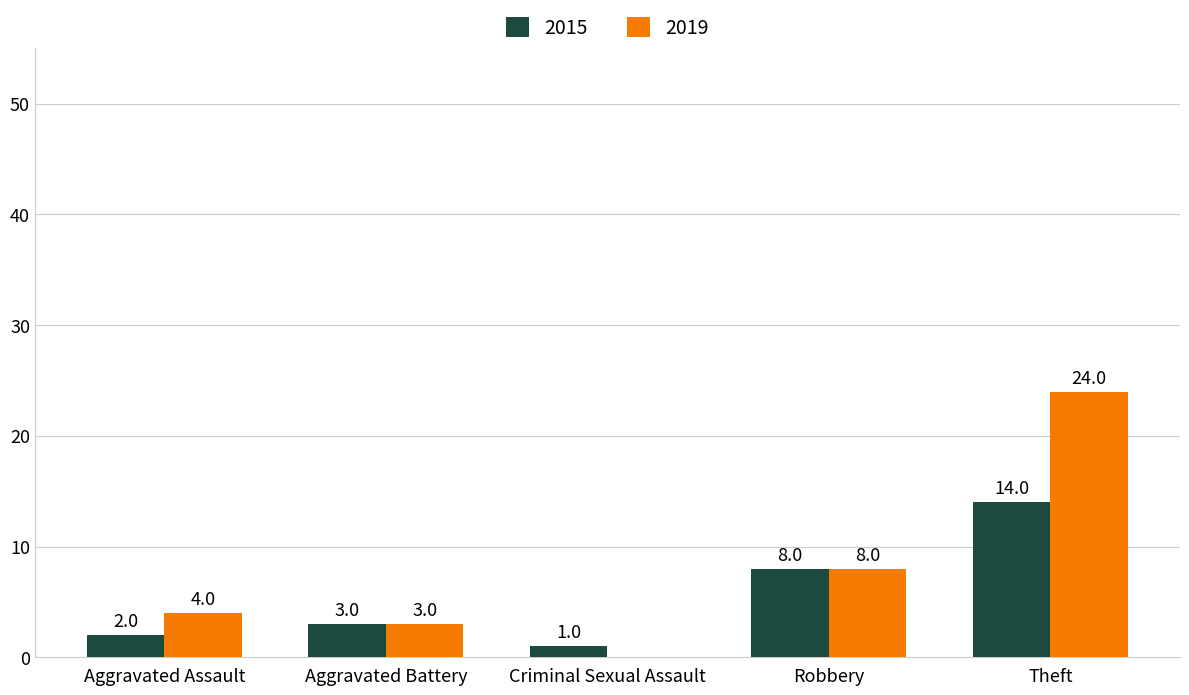

What is the sum of all 2019 values?

39